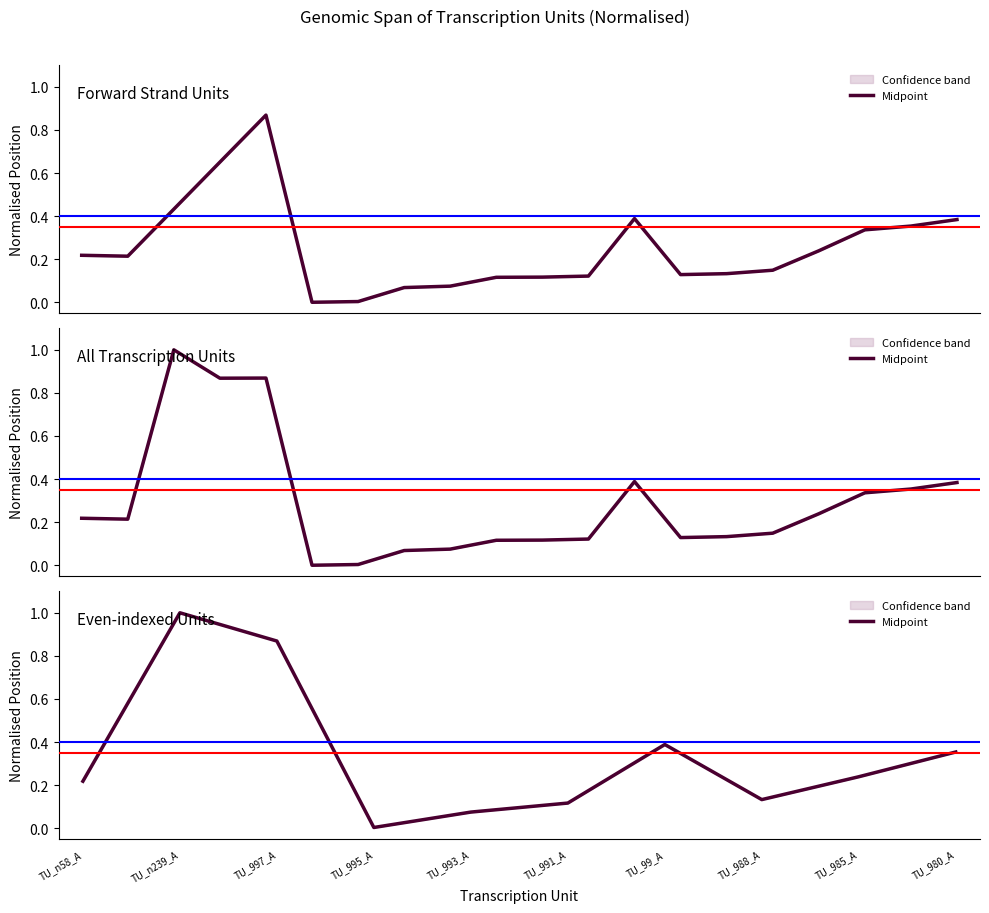

What is the sum of the values at TU_99_A and TU_n239_A?

1.4